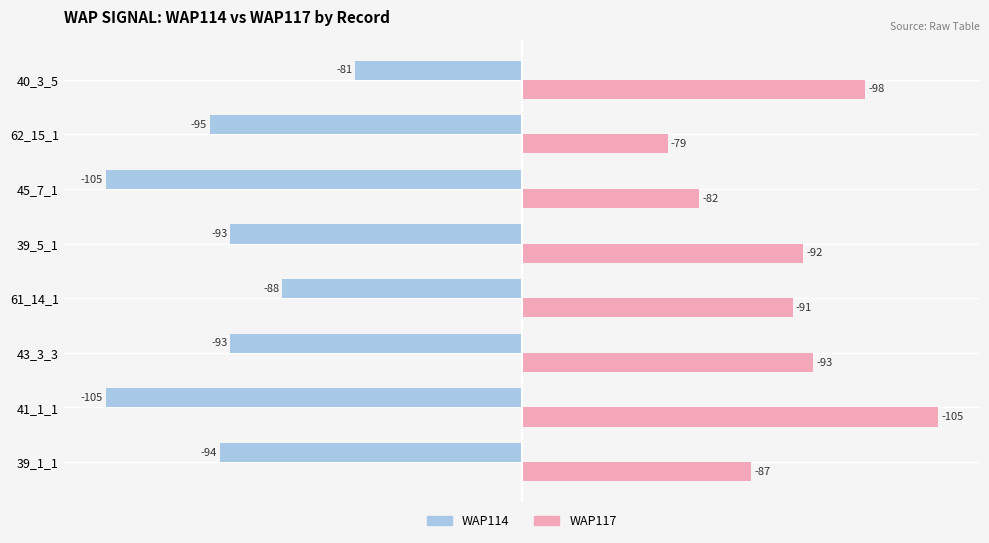

What are all the series names shown in the legend?

WAP114, WAP117